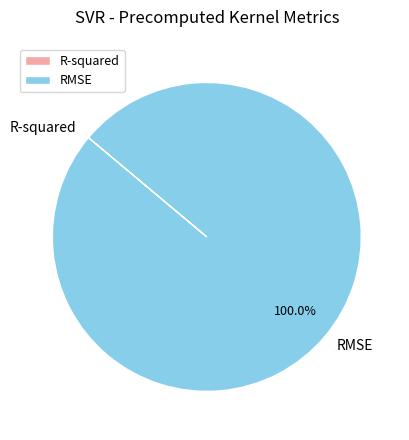

Which slice is the largest?

RMSE